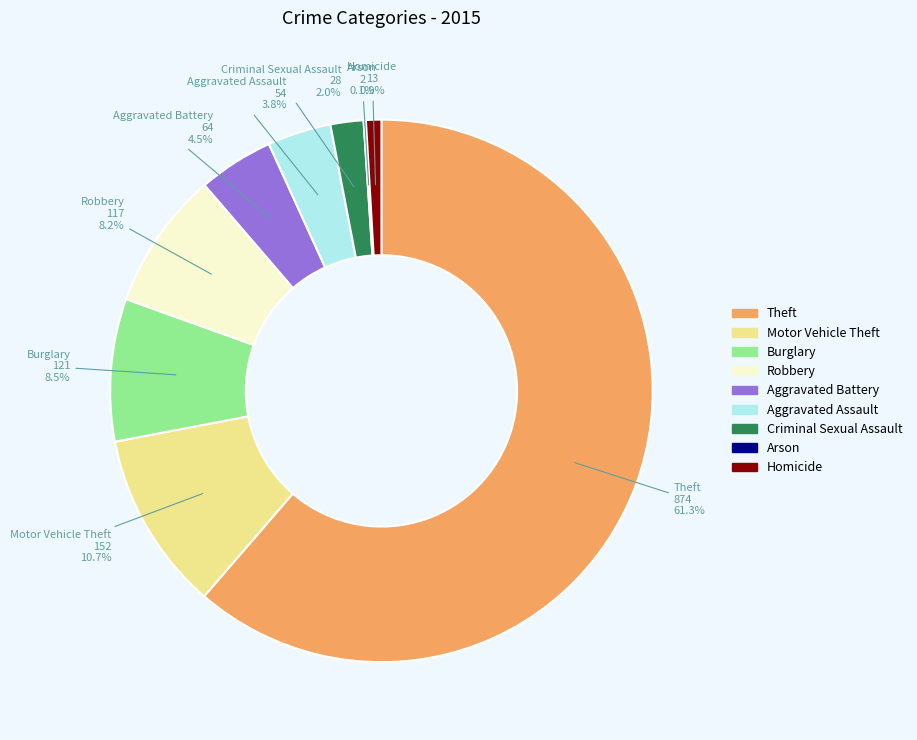

What percentage is the Theft slice, to the nearest percent?

61%